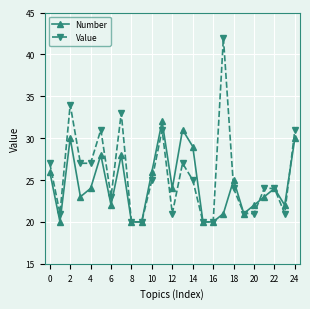

True or false: Number has more than 1 interior local peaks.

True